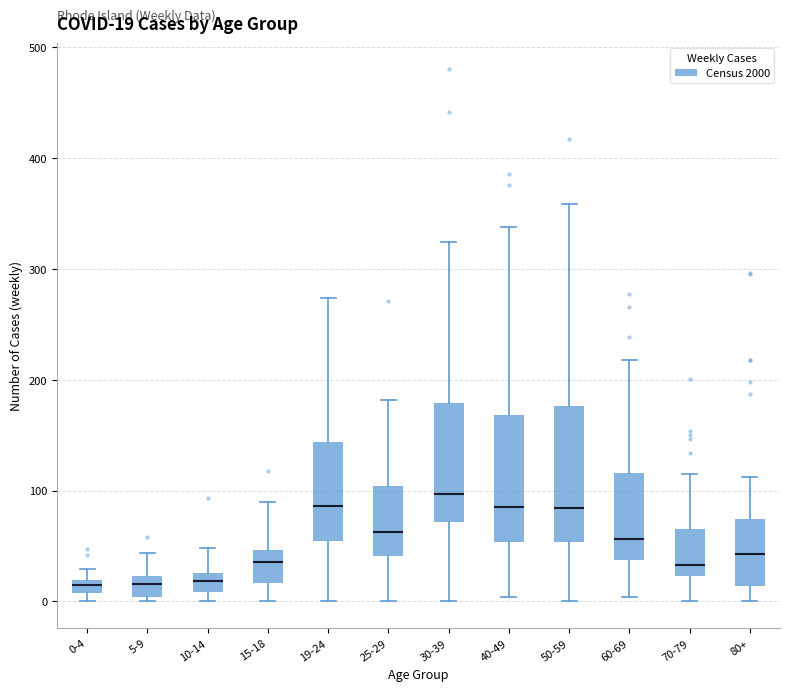

Which box's median line is the highest?

30-39